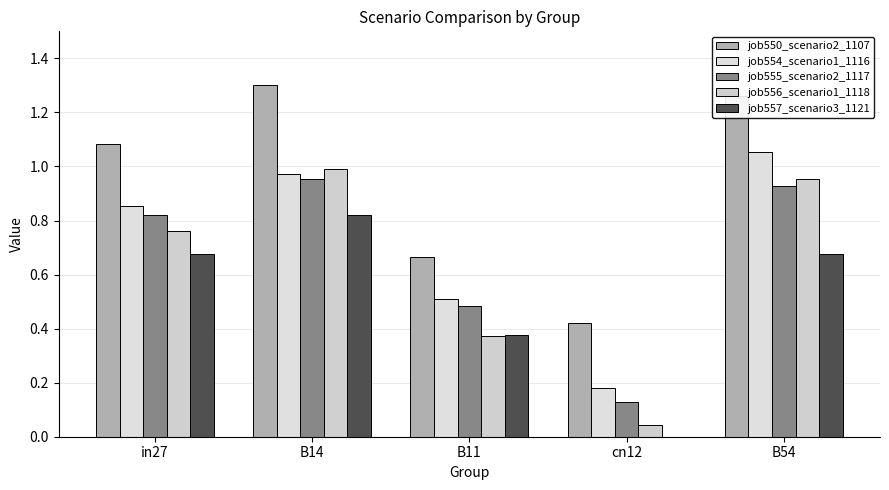

What is the total value across all series at B11?

2.4